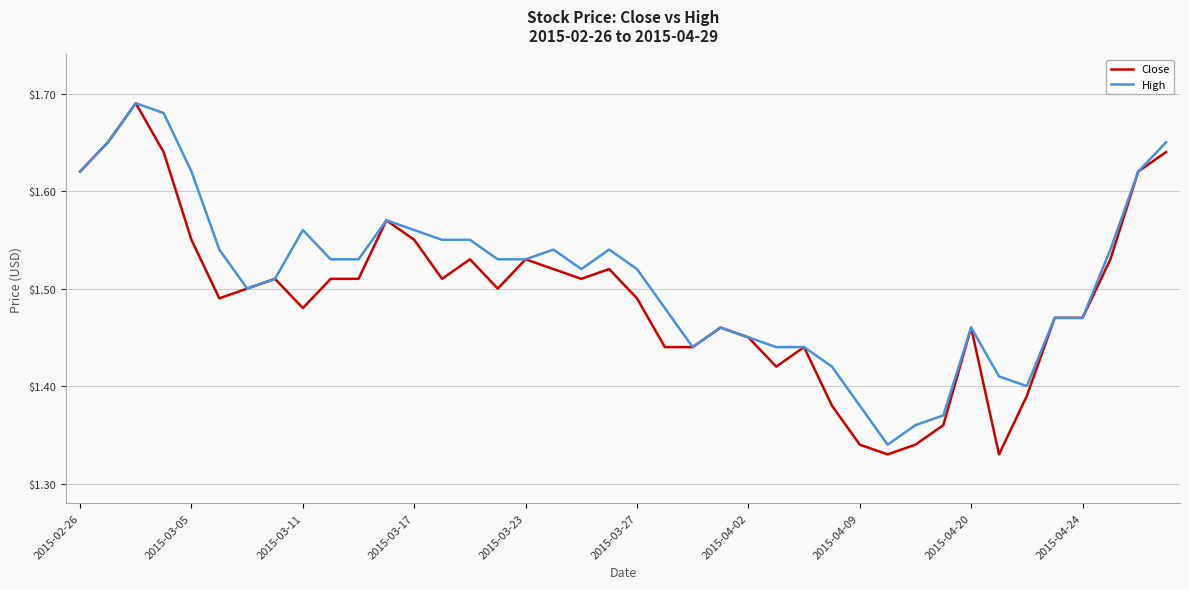

Which series has the largest total across all categories?

High